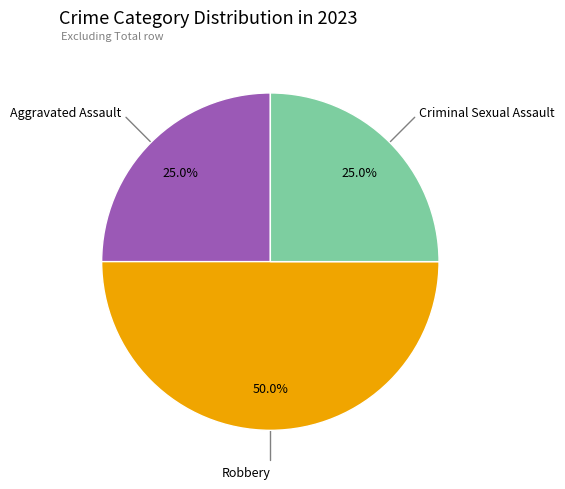

How much of the chart is everything except Criminal Sexual Assault?

75.0%